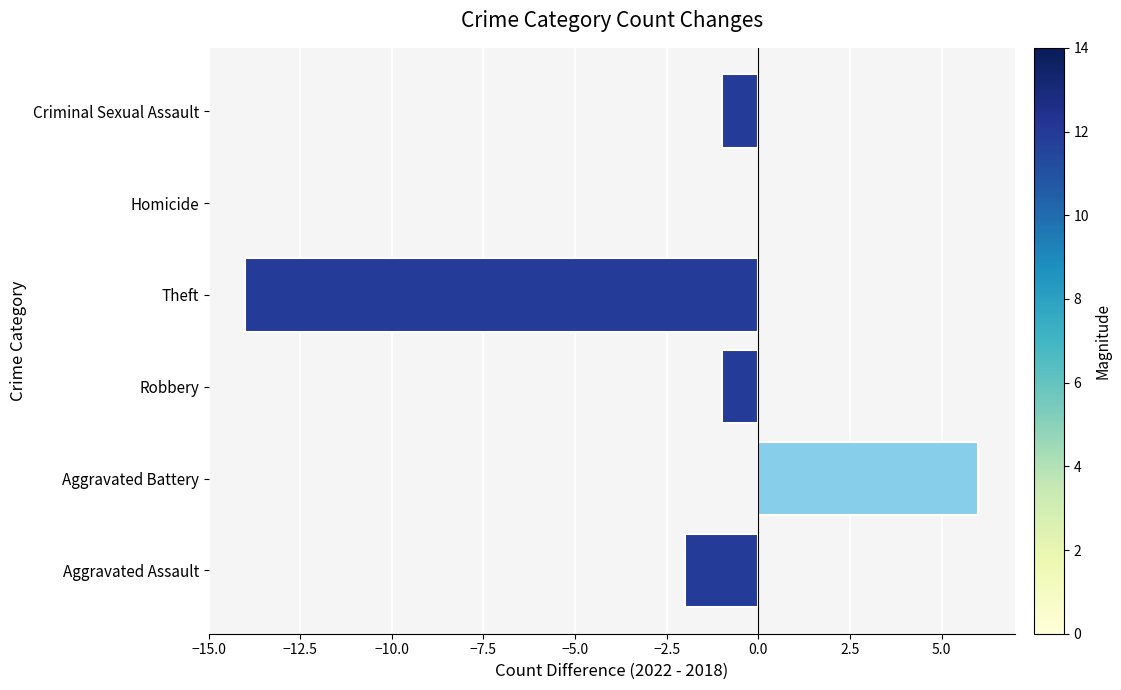

Reading bottom to top, what are all the values shown in this chart?

Aggravated Assault=-2	Aggravated Battery=6	Robbery=-1	Theft=-14	Homicide=0	Criminal Sexual Assault=-1